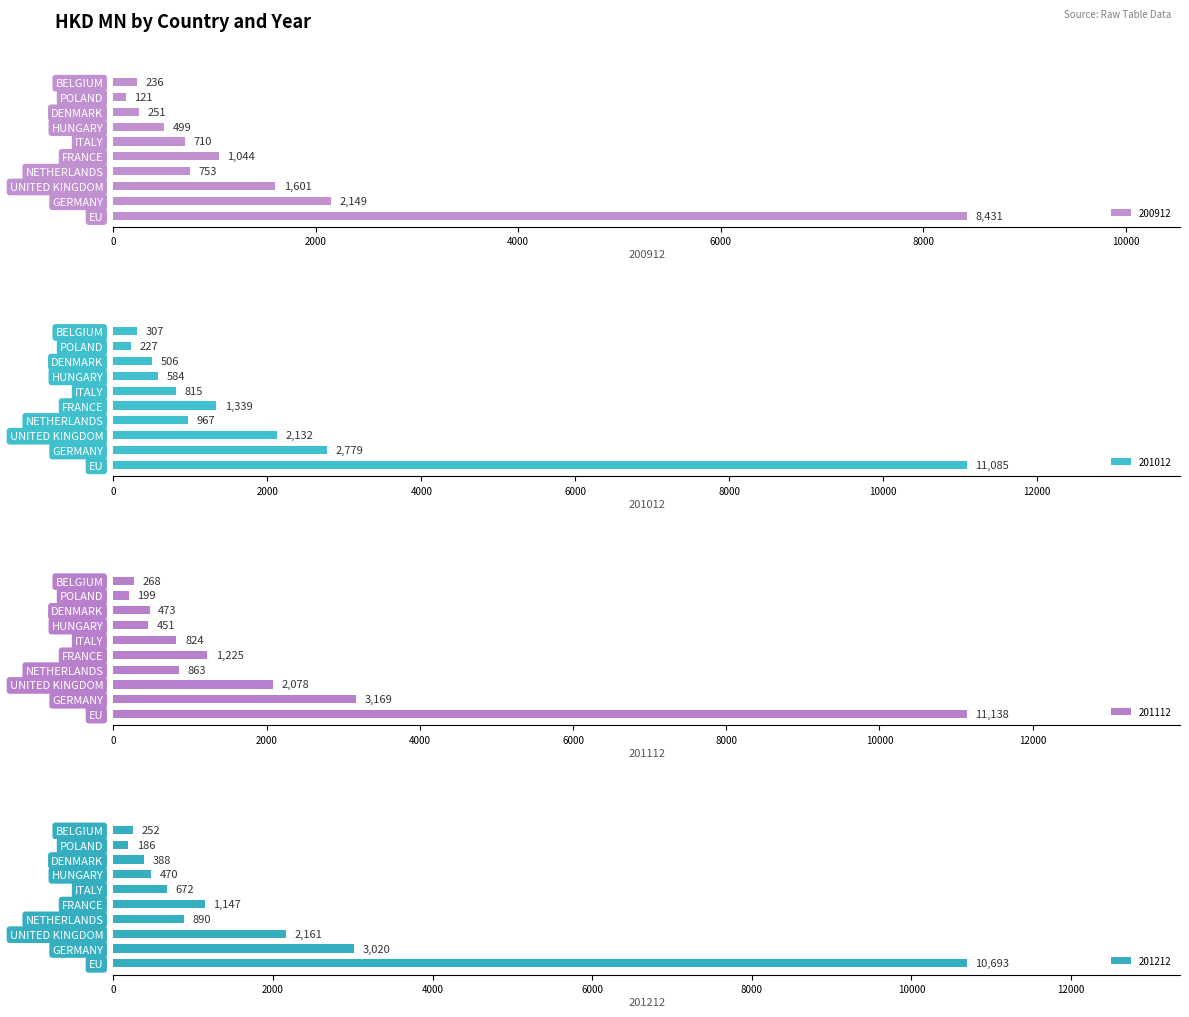

Reading left to right, extract all data points from this chart.

200912: 8430.6	2148.8	1601.3	753.0	1044.0	710.5	499.0	250.9	121.4	236.3
201012: 11084.6	2779.3	2131.6	967.1	1339.4	814.9	584.3	505.9	226.5	307.3
201112: 11138.0	3168.5	2078.1	862.6	1225.0	824.2	451.0	472.5	198.5	268.2
201212: 10692.6	3019.9	2161.2	890.0	1147.2	671.9	470.2	387.7	185.7	251.7